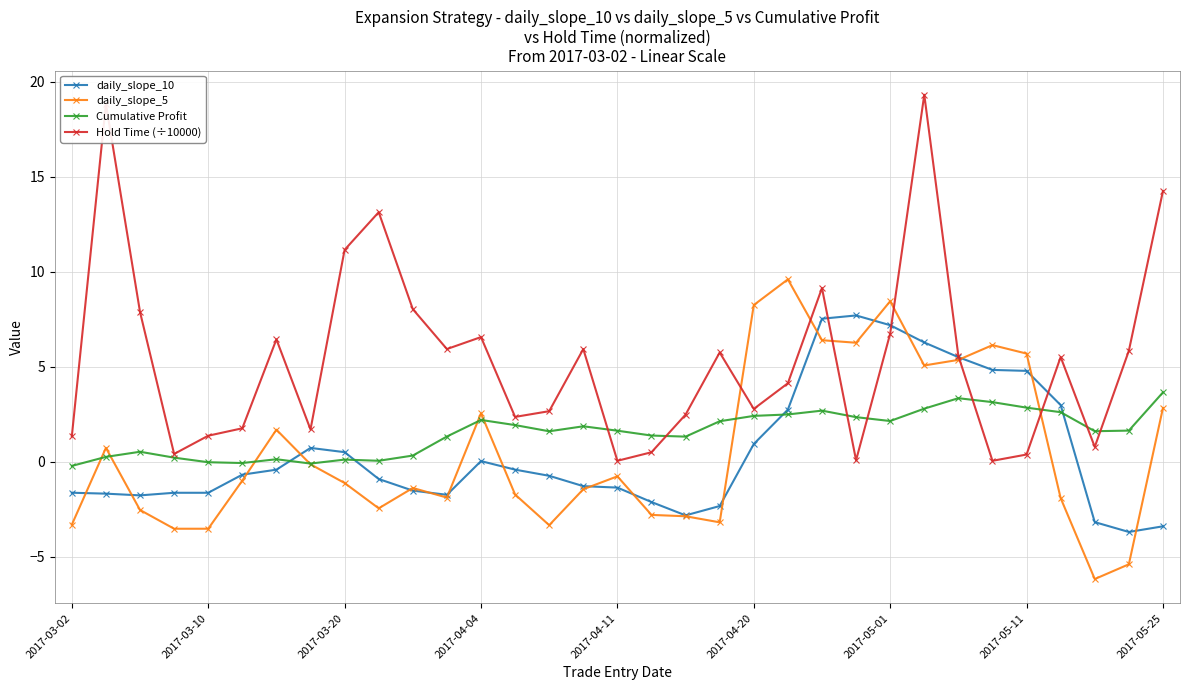

Which series has the largest range (max minus min)?

Hold Time (÷10000)